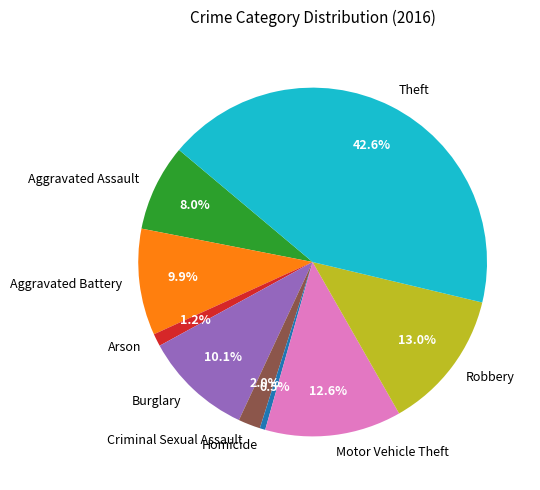

To the nearest percent, what is the difference between the Homicide and Aggravated Battery slice percentages?

9%